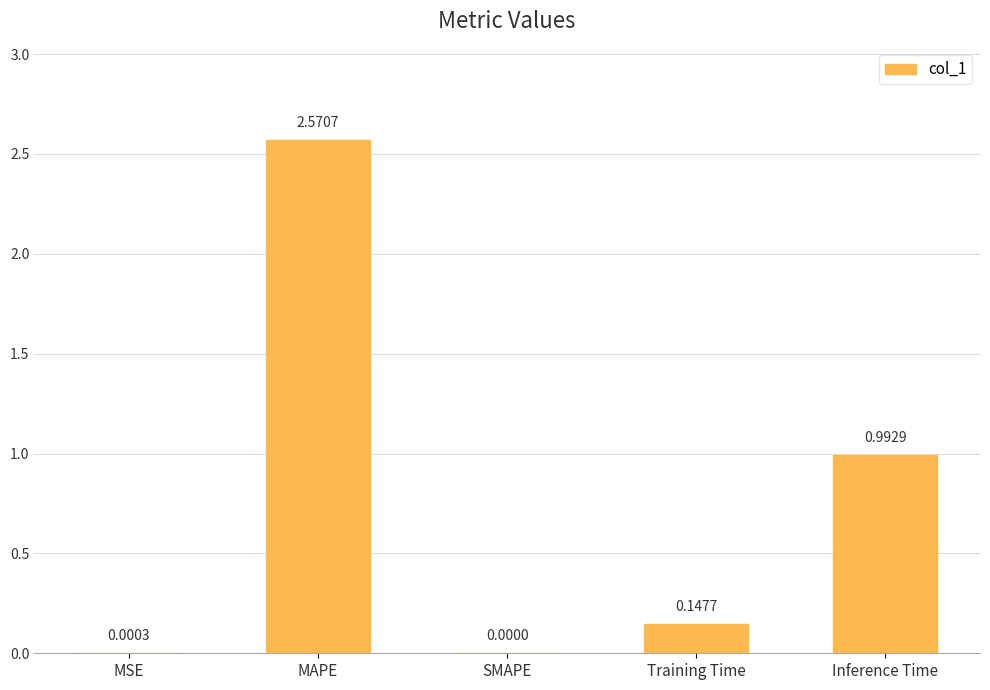

True or false: the data shows 0.3 at Inference Time.

False